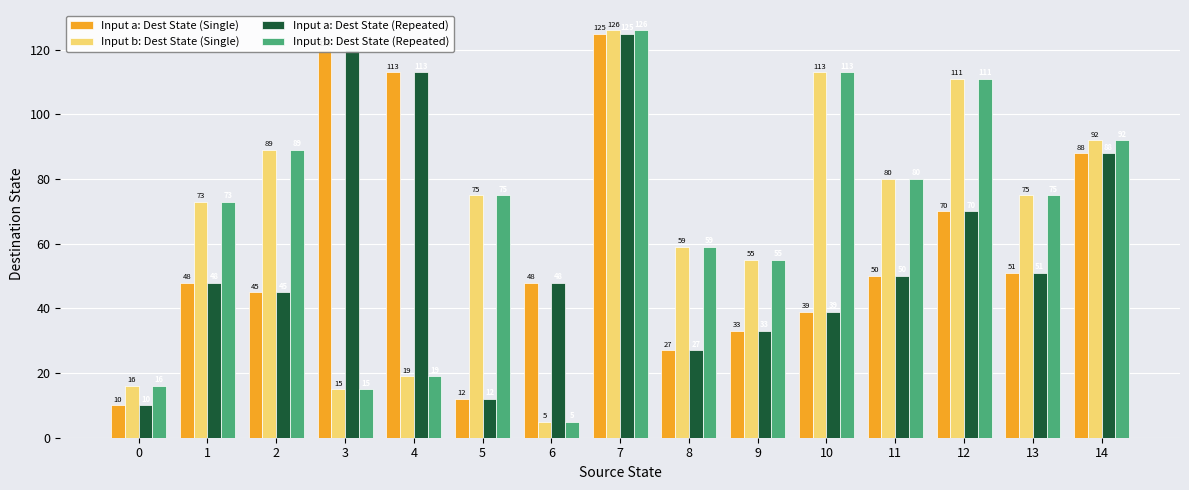

True or false: Input a: Dest State (Repeated) has a value of 16 at 9.

False